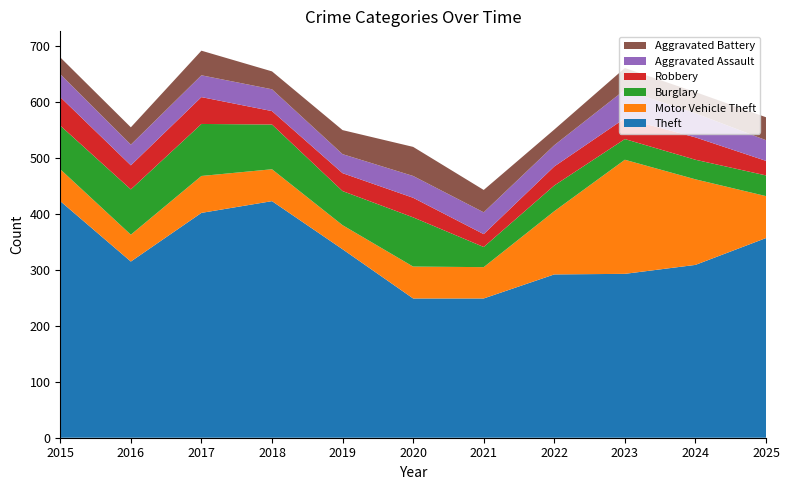

Reading right to left, transcribe all the data shown in this chart.

Theft: 357	309	293	292	249	249	337	423	402	315	423
Motor Vehicle Theft: 75	153	204	113	56	57	43	57	66	48	57
Burglary: 37	35	37	46	36	88	61	80	93	81	78
Robbery: 26	40	37	34	23	35	32	24	48	43	51
Aggravated Assault: 37	43	51	38	39	39	34	39	39	37	41
Aggravated Battery: 41	38	39	28	40	52	43	32	44	31	30